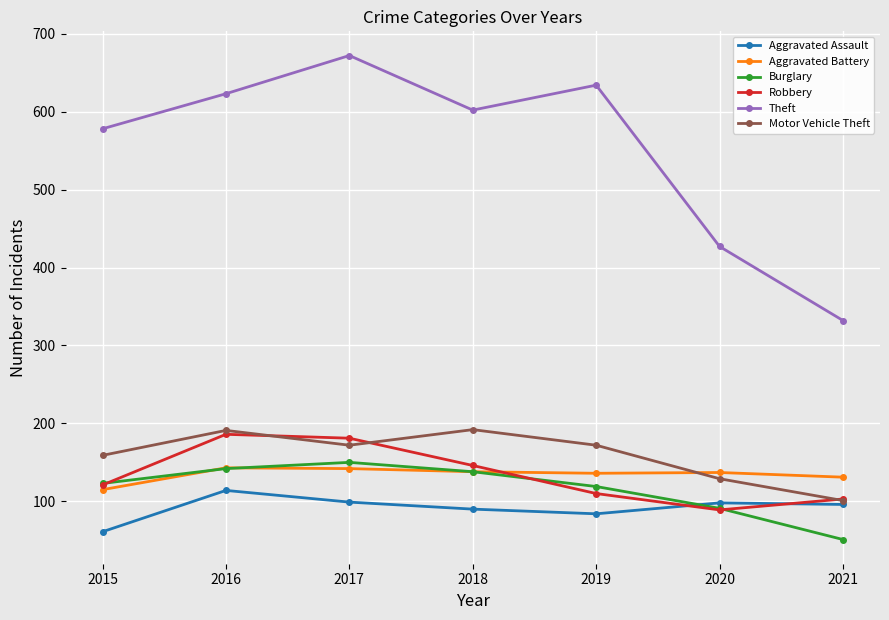

How many lines are shown in the chart?

6